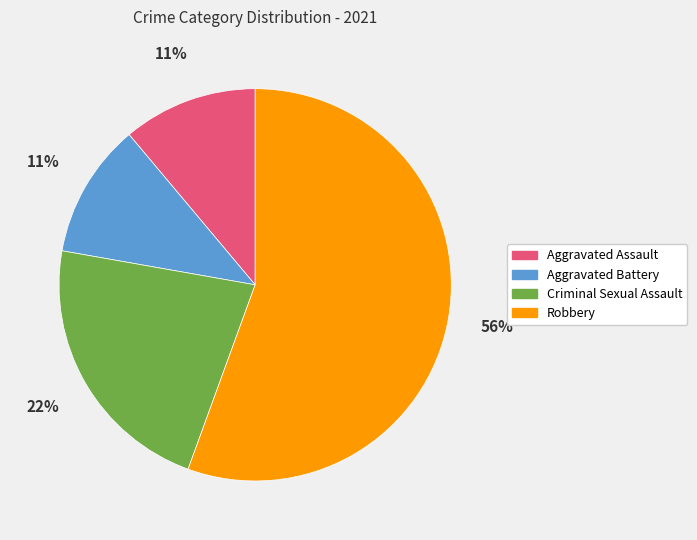

To the nearest percent, what is the average slice percentage?

25%